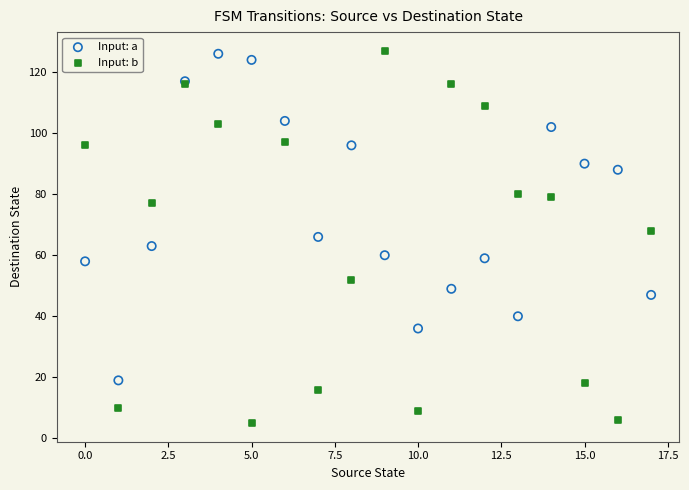

Which series has the widest spread of Y values?

Input: b